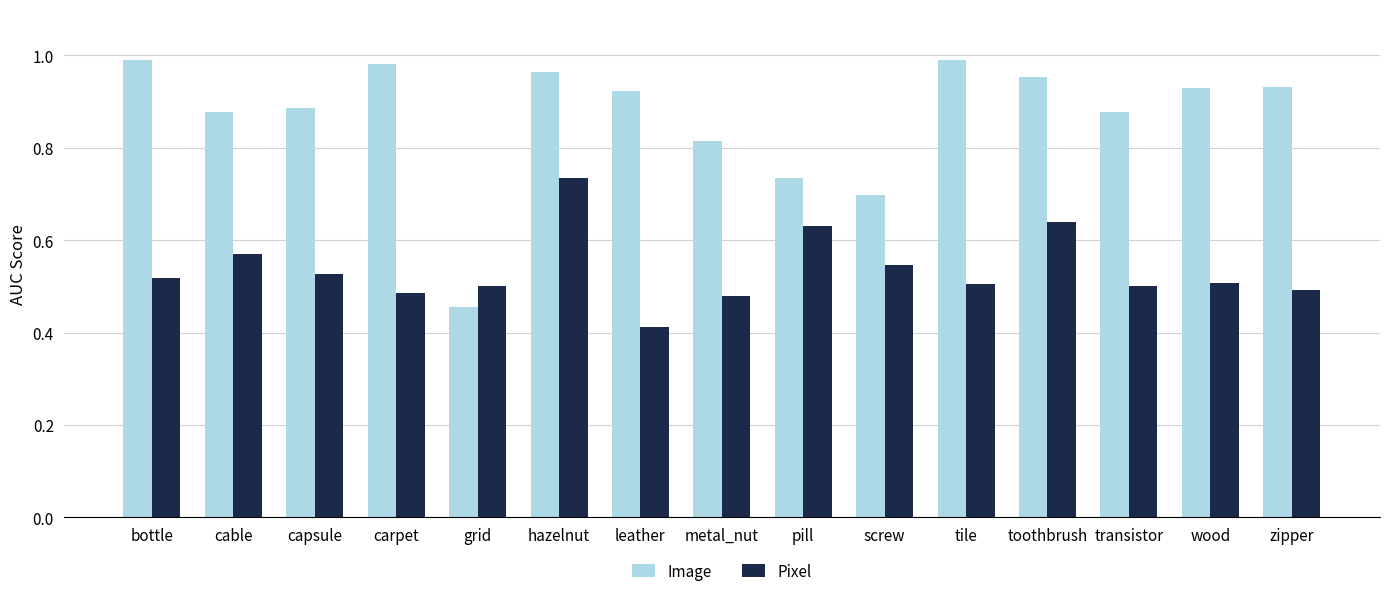

What is the total value across all series at transistor?

1.4